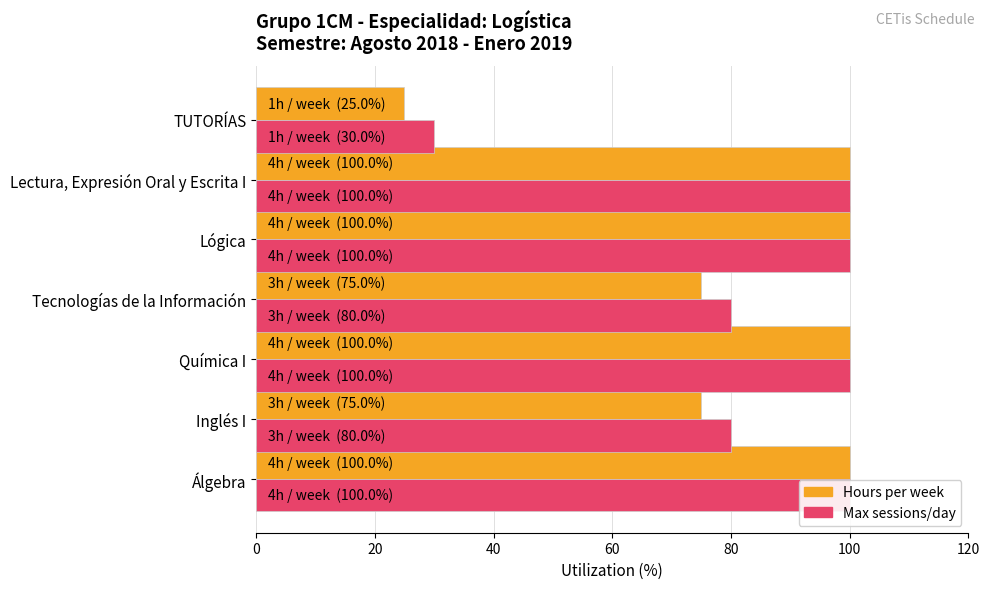

List the series in order of their peak value, highest first.

Hours per week, Max sessions per day